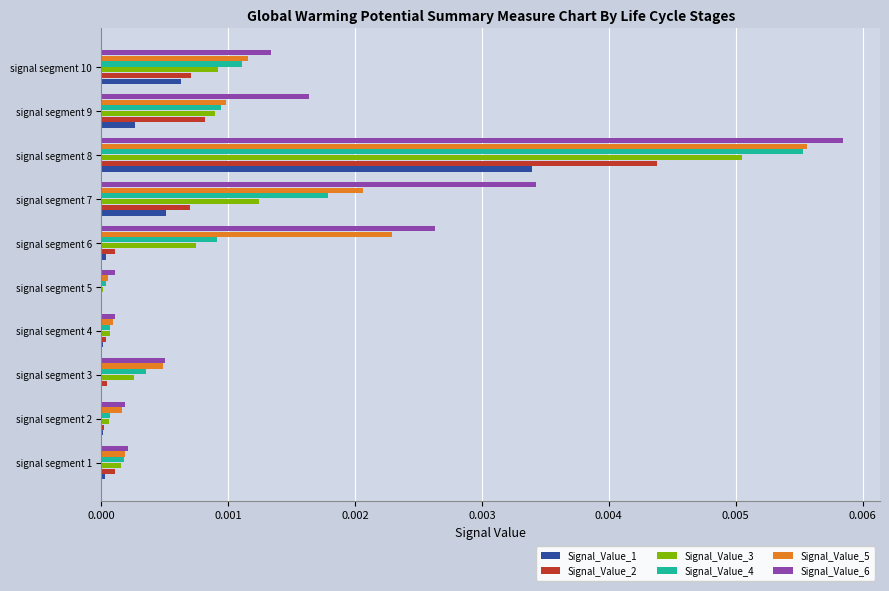

The value of Signal_Value_6 at signal segment 9 is 0.0. True or false?

True